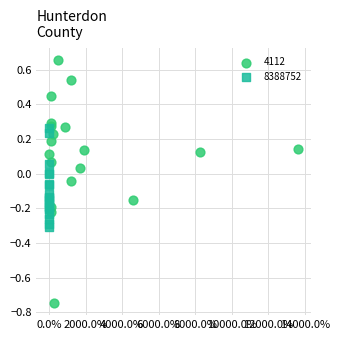

Which series contains the highest Y value?

4112